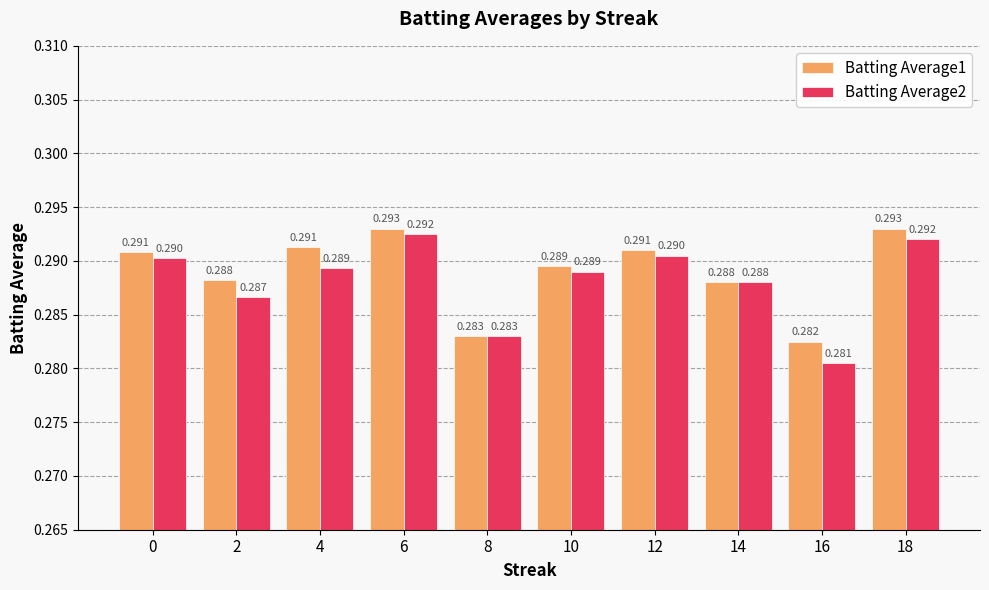

Is the value of Batting Average1 at 8 greater than the value of Batting Average2 at 12?

No